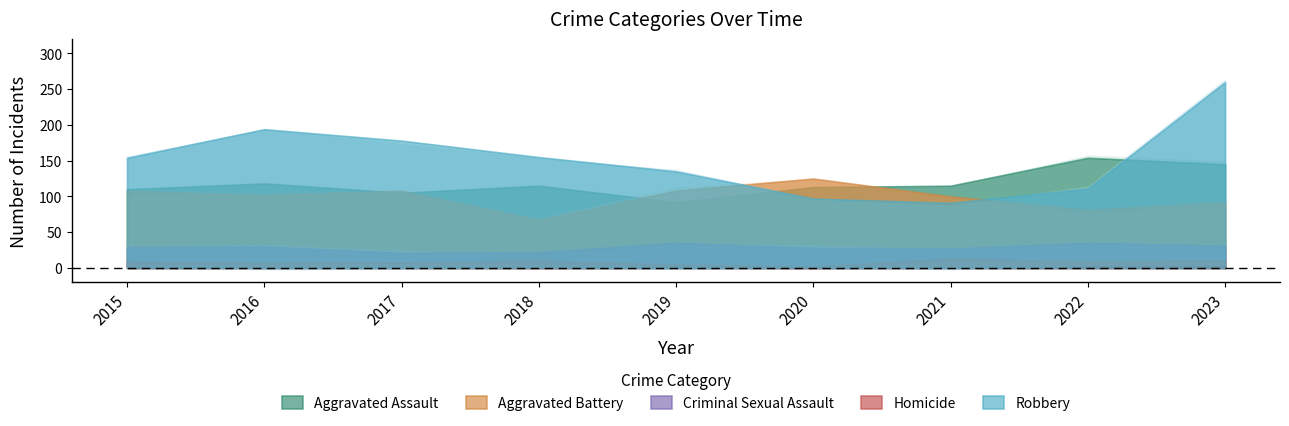

Is it true that Homicide equals 5 at 2022?

False